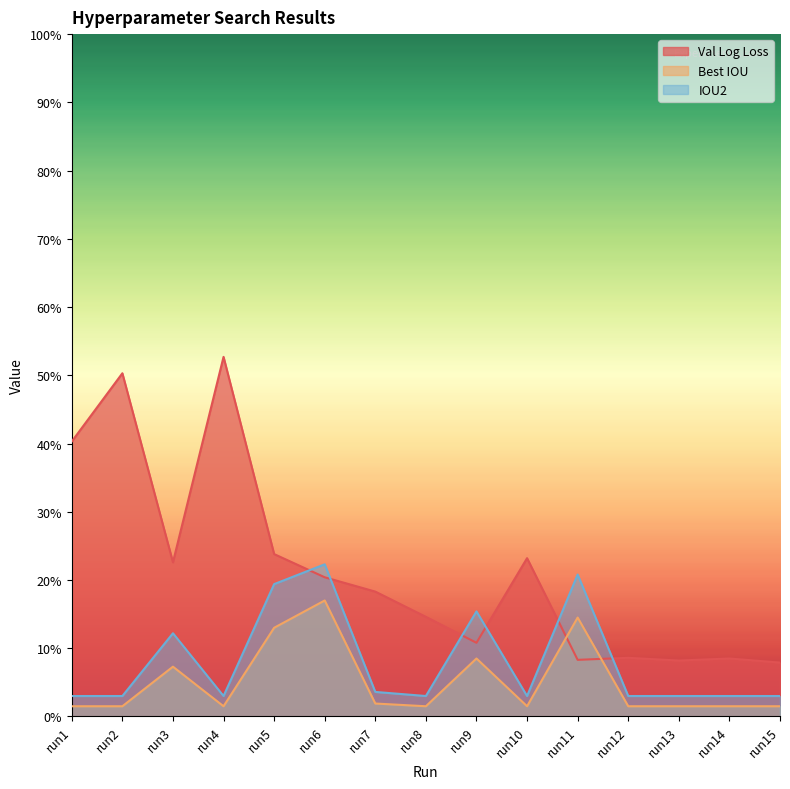

What is the average value of the Best IOU series?

0.1